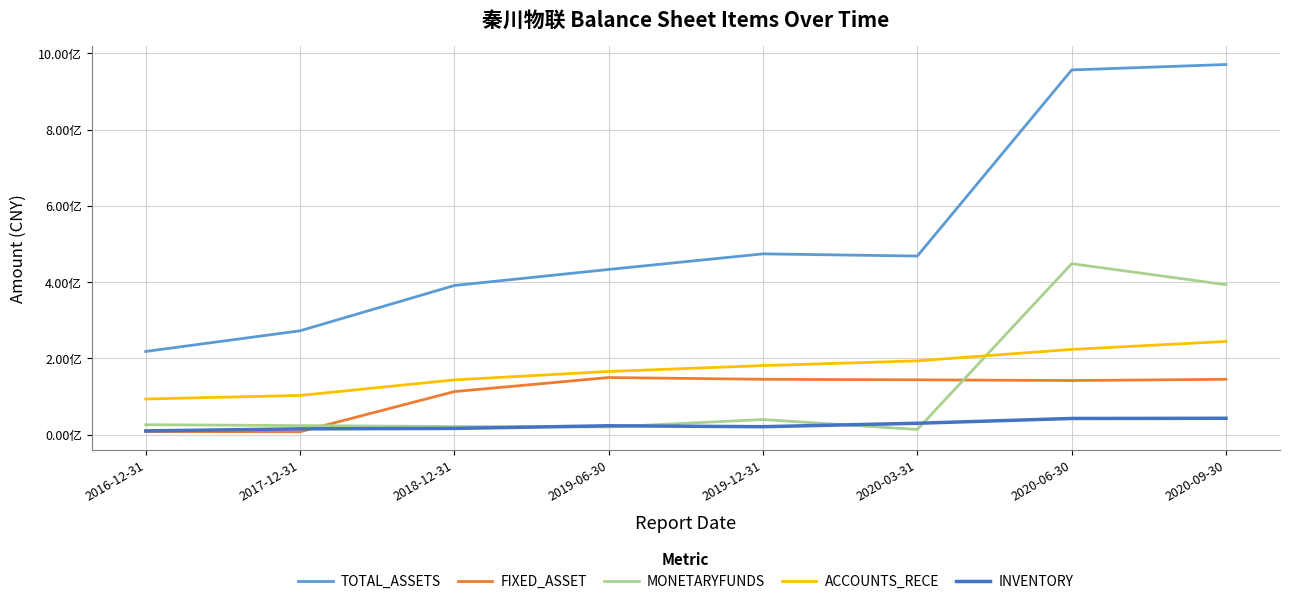

What are all the series names shown in the legend?

TOTAL_ASSETS, FIXED_ASSET, MONETARYFUNDS, ACCOUNTS_RECE, INVENTORY